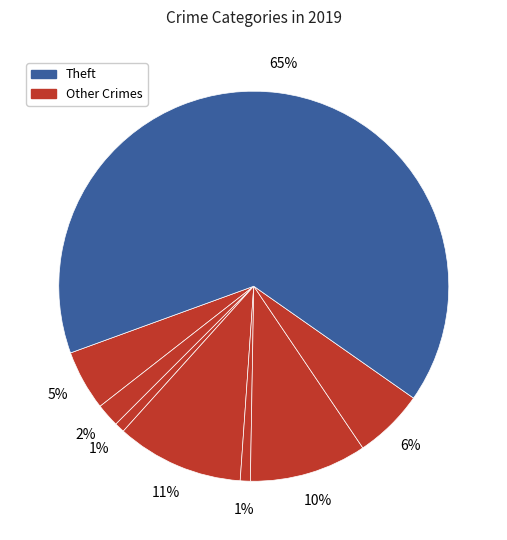

How many slices are in this pie chart?

8